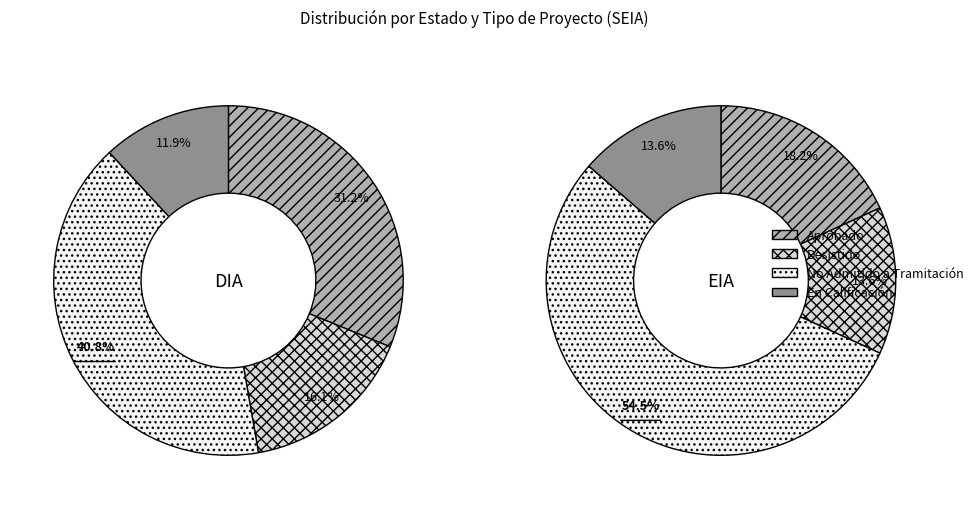

Rank the categories by value from highest to lowest.

No Admitido a Tramitación, Aprobado, Desistido, En Calificación